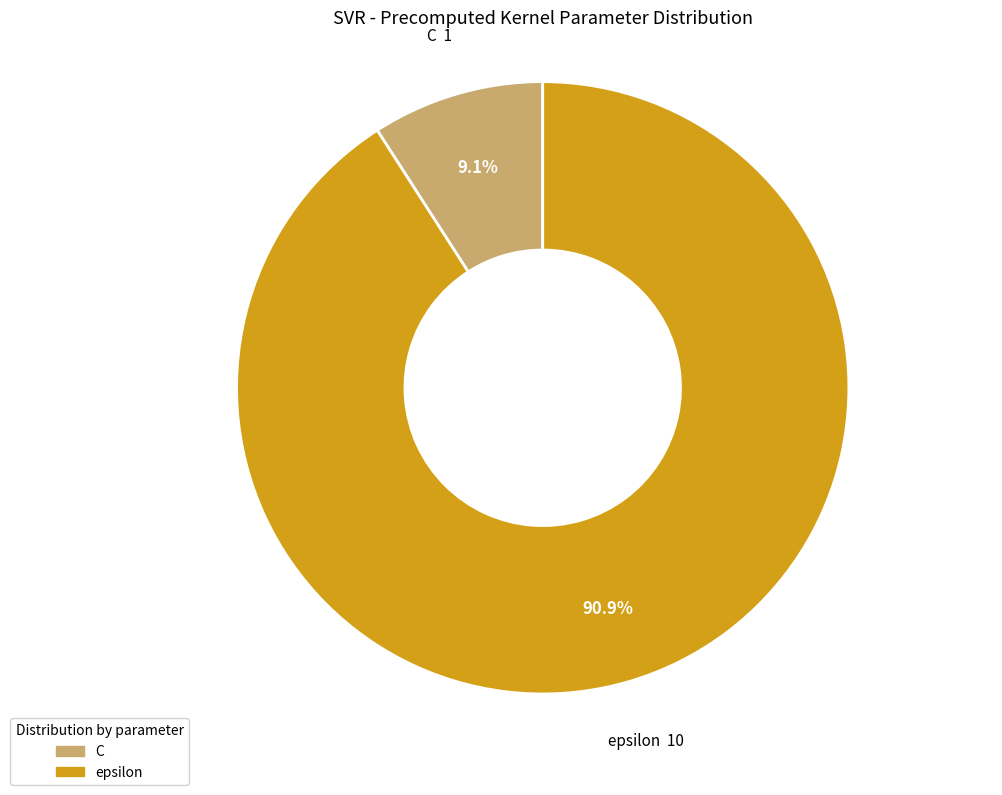

How many slices are in this pie chart?

2